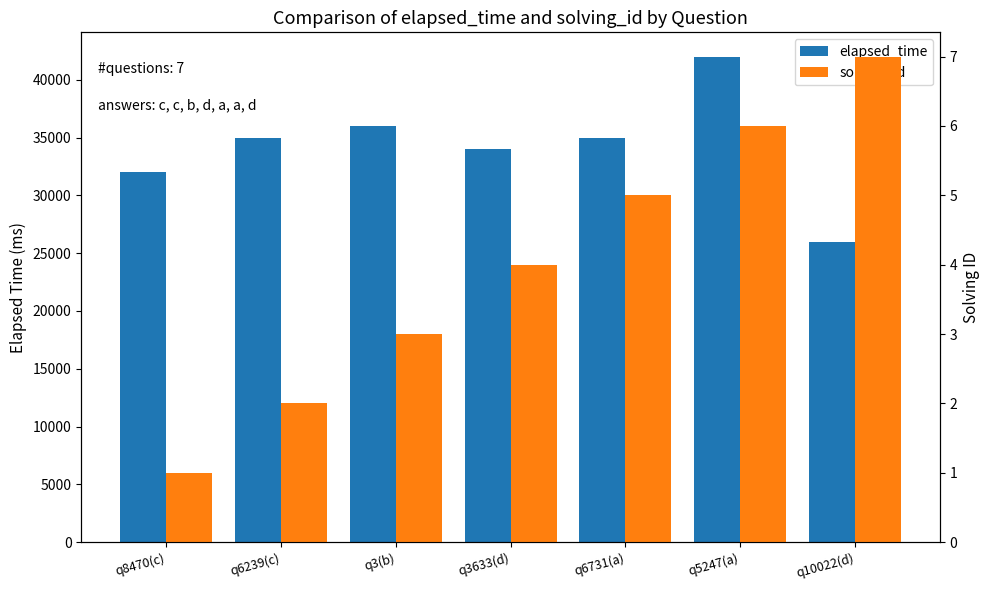

Which has a higher value, q3633(d) or q8470(c)?

q3633(d)